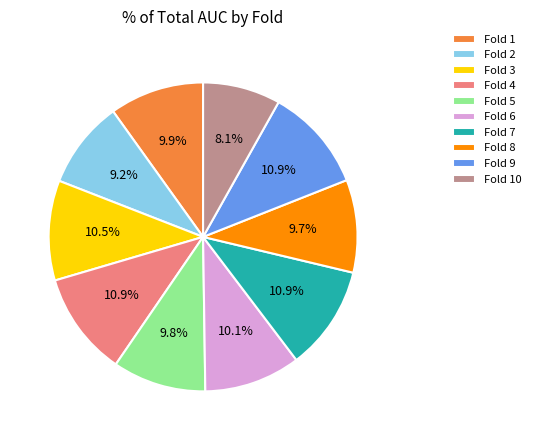

What is the total percentage of Fold 6 and Fold 2?

19.3%